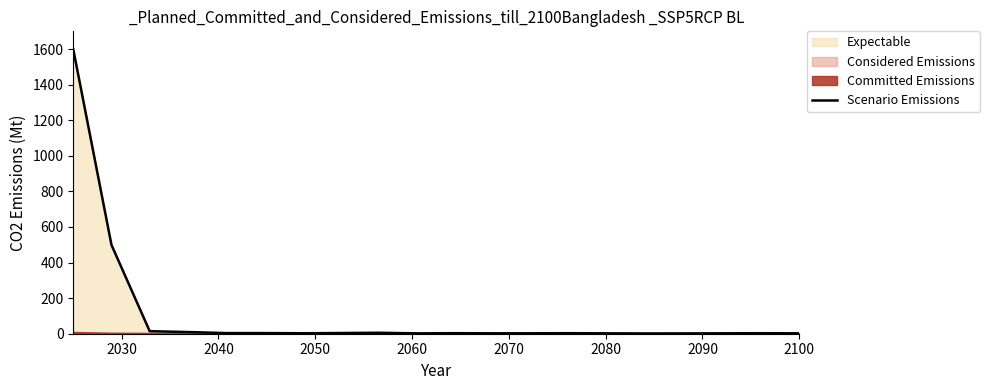

What is the maximum value for Scenario Emissions?

1598.7